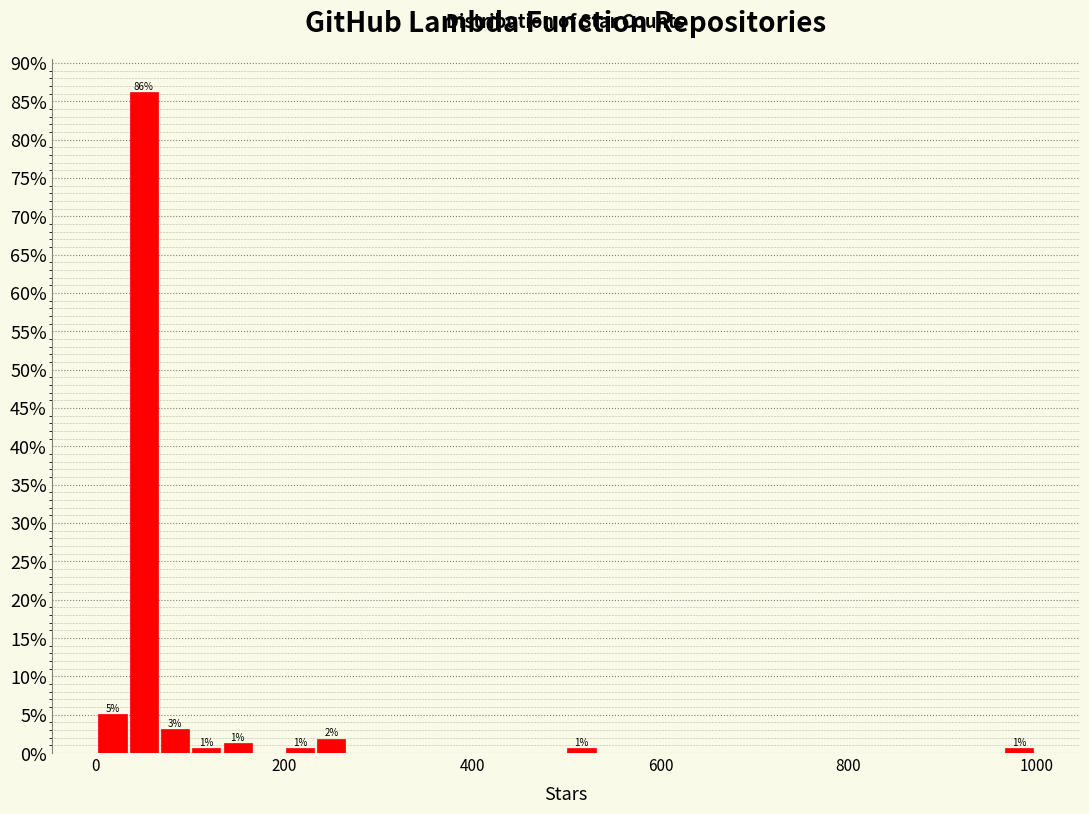

Around what value on the x-axis is the tallest bar? Give the approximate position of its centre, as read against the axis.

60